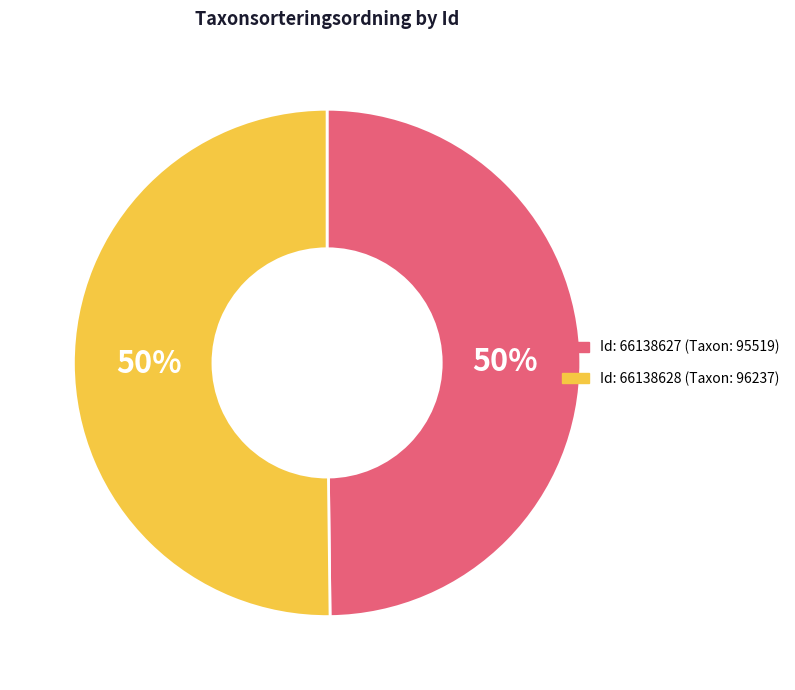

What is the ratio of the value at Id: 66138628 (Taxon: 96237) to the value at Id: 66138627 (Taxon: 95519)?

1.0